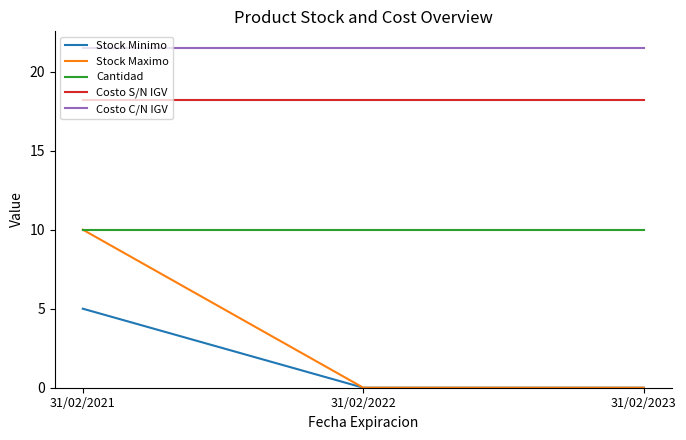

Reading left to right, transcribe all the data shown in this chart.

Stock Minimo: 31/02/2021=5.0	31/02/2022=0.0	31/02/2023=0.0
Stock Maximo: 31/02/2021=10.0	31/02/2022=0.0	31/02/2023=0.0
Cantidad: 31/02/2021=10.0	31/02/2022=10.0	31/02/2023=10.0
Costo S/N IGV: 31/02/2021=18.2	31/02/2022=18.2	31/02/2023=18.2
Costo C/N IGV: 31/02/2021=21.5	31/02/2022=21.5	31/02/2023=21.5